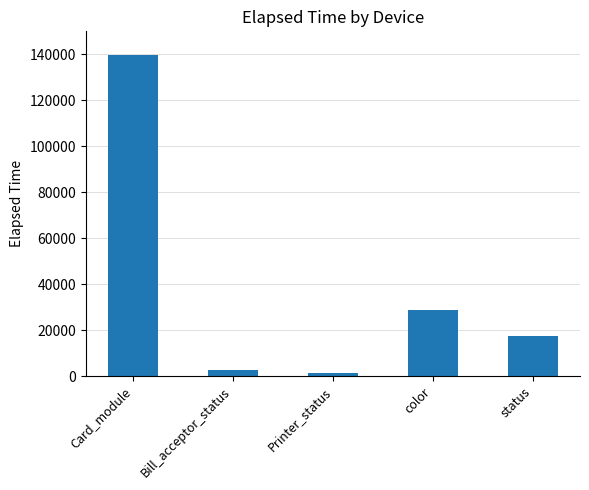

Where does the data first go above 17333?

Card_module